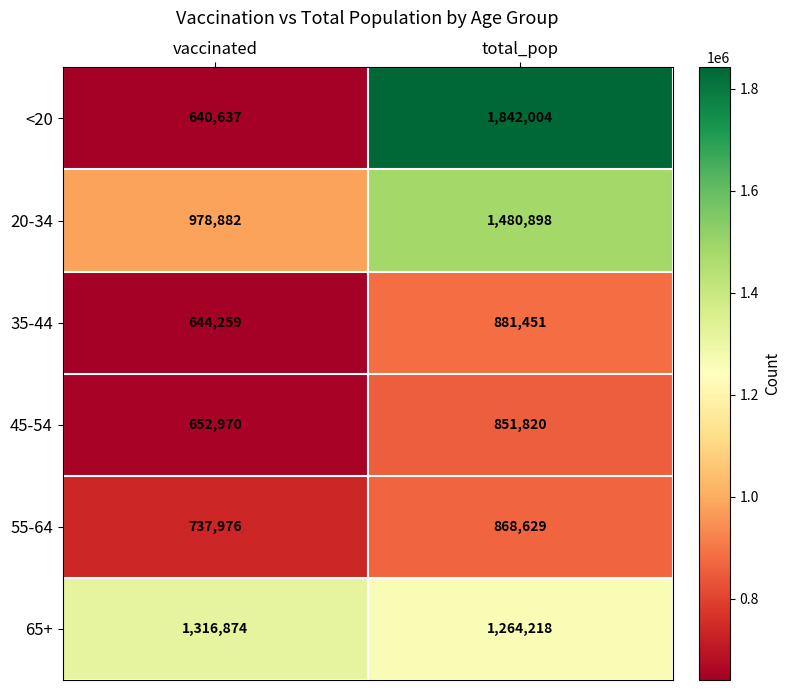

The value of 55-64 at vaccinated is 737976. True or false?

True